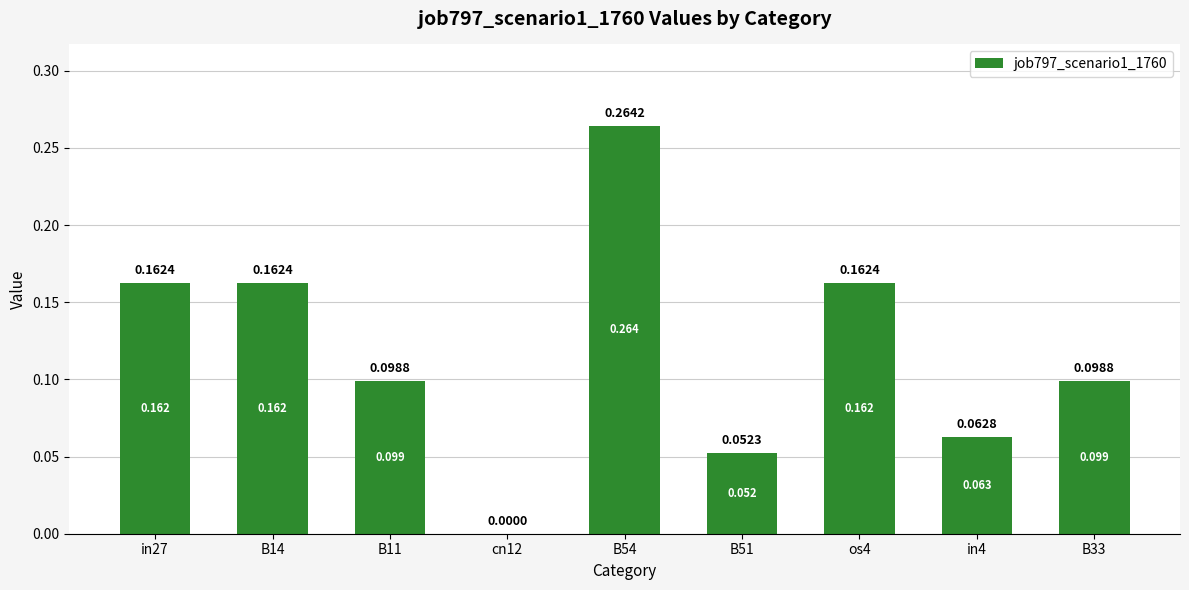

What is the approximate value at in4?

0.1